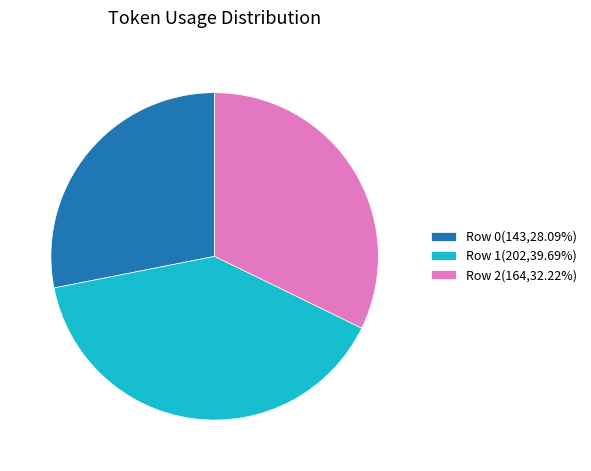

Is the sum of Row 1(202,39.69%) and Row 2(164,32.22%) greater than half?

Yes